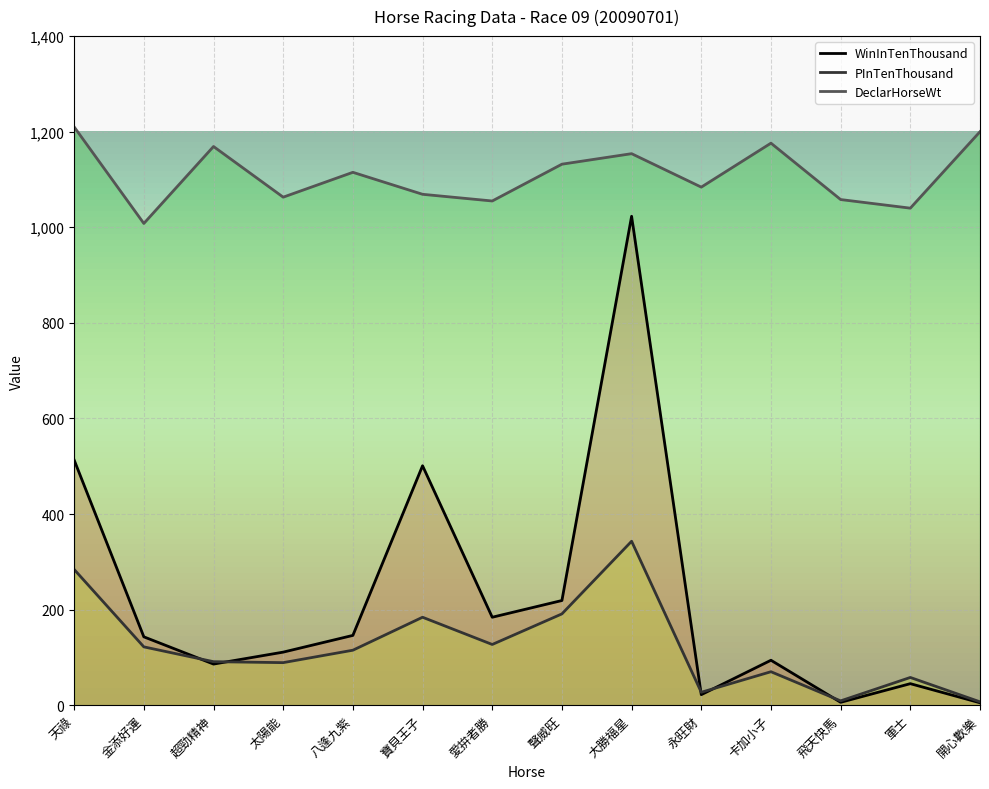

Which category has the lowest value across all series?

開心歡樂